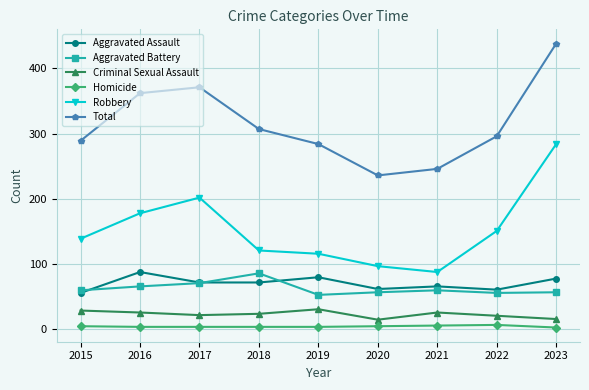

At which category does the chart reach its peak across all series?

2023